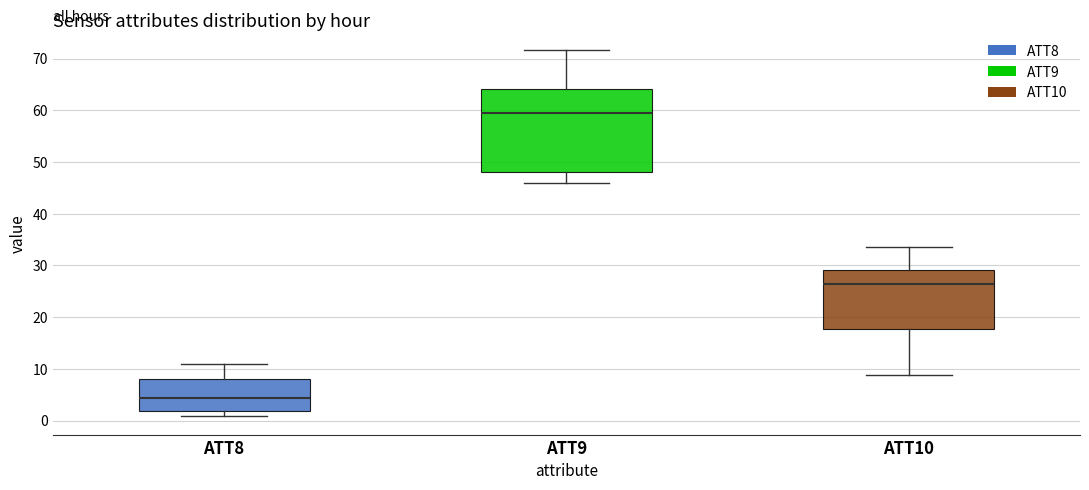

Where does the upper whisker of the box for ATT8 end on the y-axis? The values are not printed on the chart, so give them approximately, as read against the axis.

11